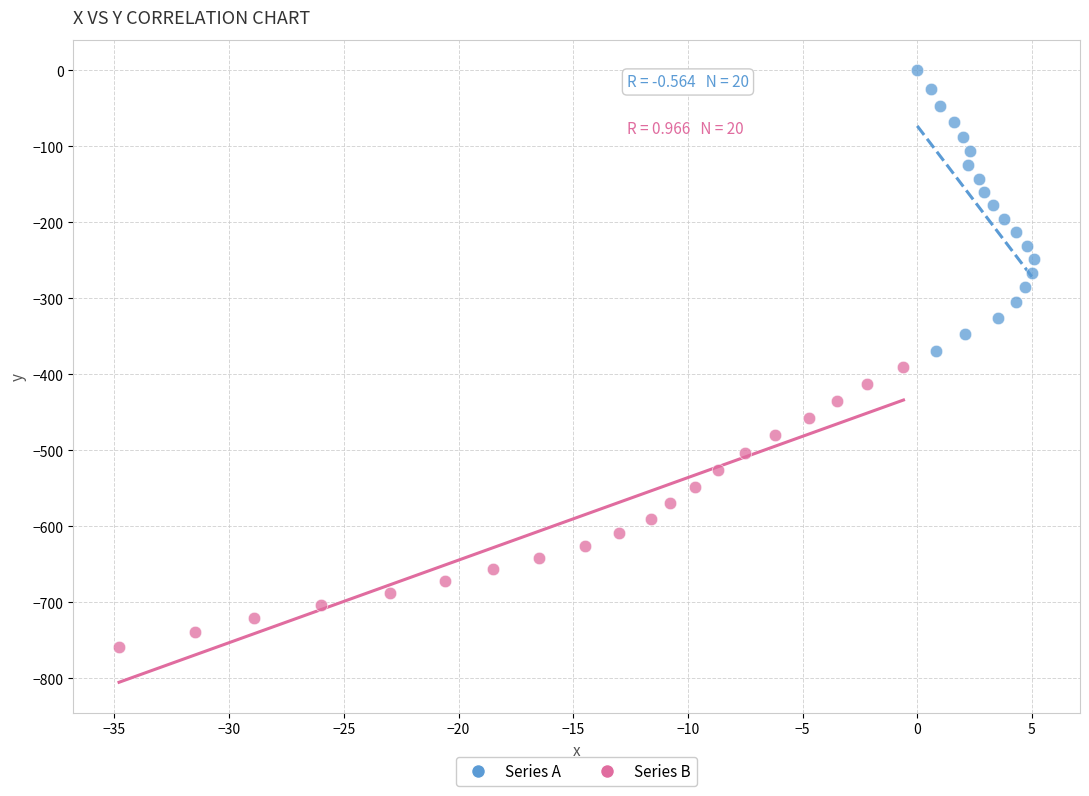

Which series reaches the minimum Y coordinate?

Series B